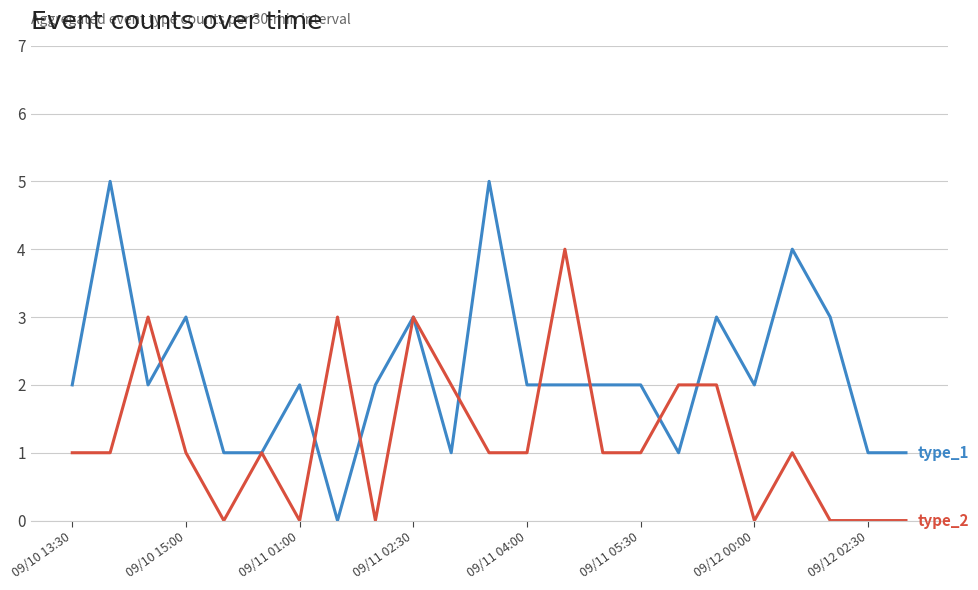

What is the greatest value displayed?

5